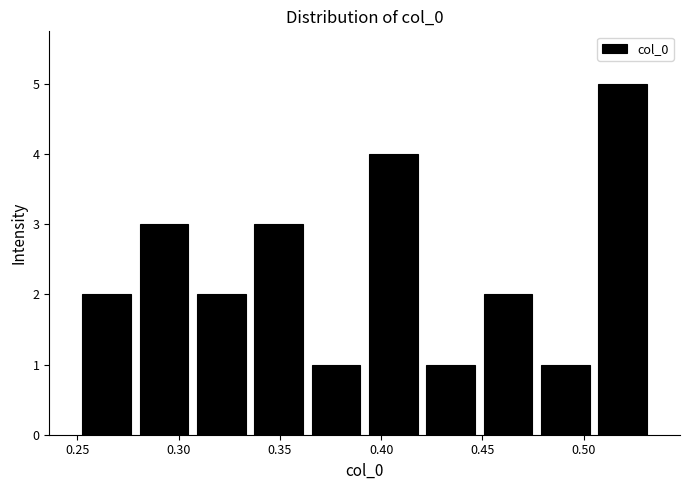

Reading left to right, transcribe this chart: for each bar, give the range it covers on the x-axis and its height. Neither the bar edges nor the heights are printed on the chart, so give them approximately, as read against the axes.

0.250 to 0.280: 2
0.280 to 0.305: 3
0.305 to 0.335: 2
0.335 to 0.365: 3
0.365 to 0.390: 1
0.390 to 0.420: 4
0.420 to 0.450: 1
0.450 to 0.475: 2
0.475 to 0.505: 1
0.505 to 0.535: 5